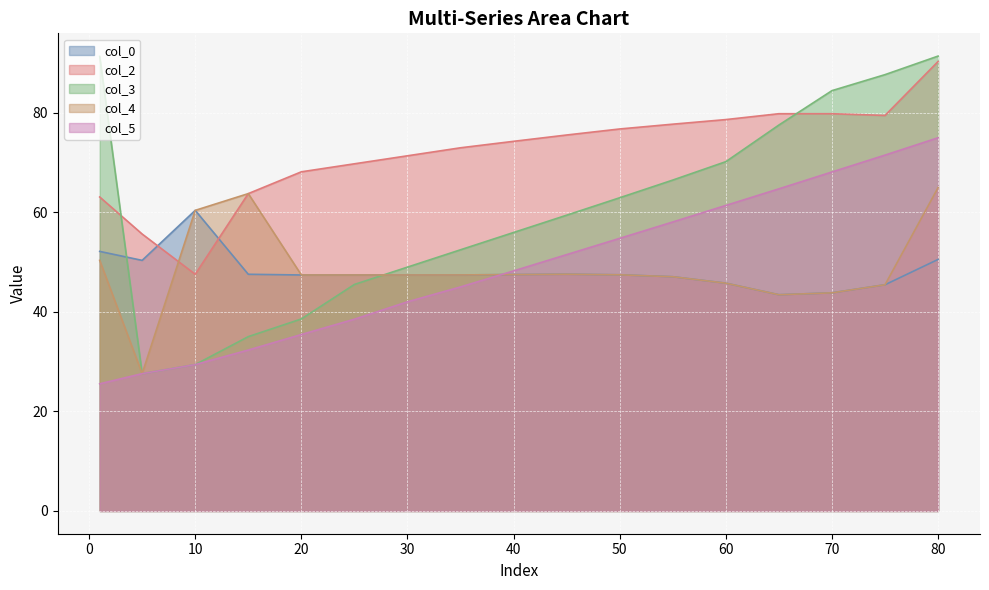

True or false: col_4 has a value of 47.5 at 50.

True